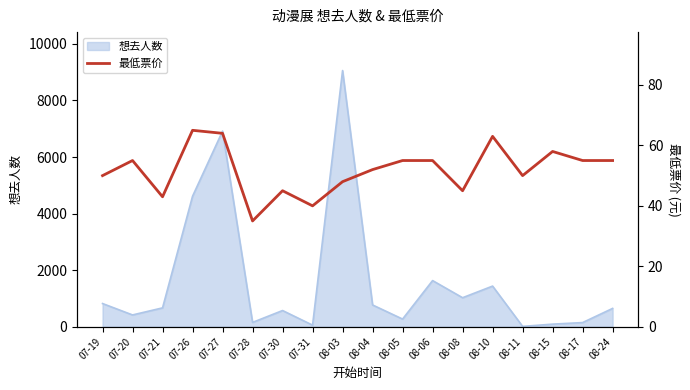

What is the maximum value for 想去人数?

9058